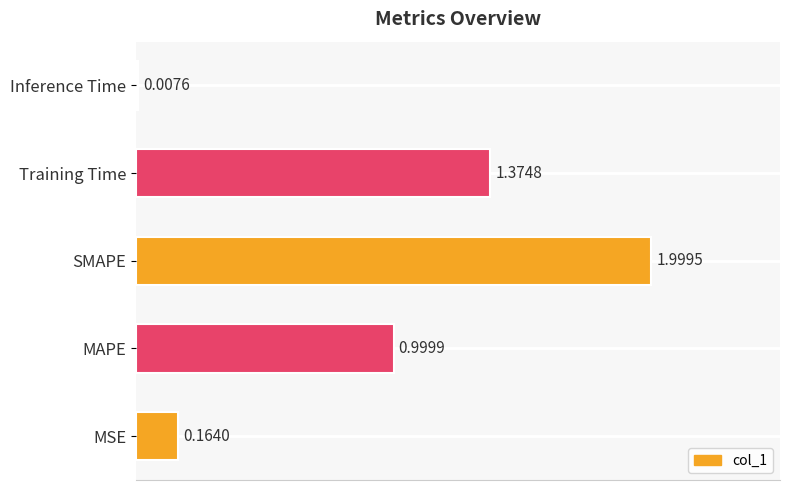

List the labels in order of value, smallest first.

Inference Time, MSE, MAPE, Training Time, SMAPE